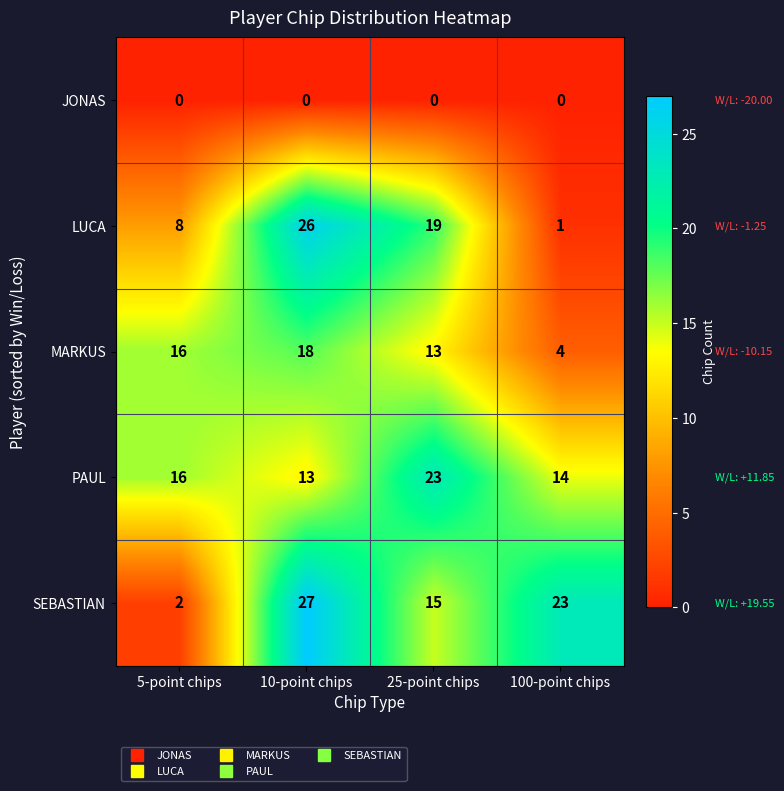

How many LUCA values are between 8 and 26?

3